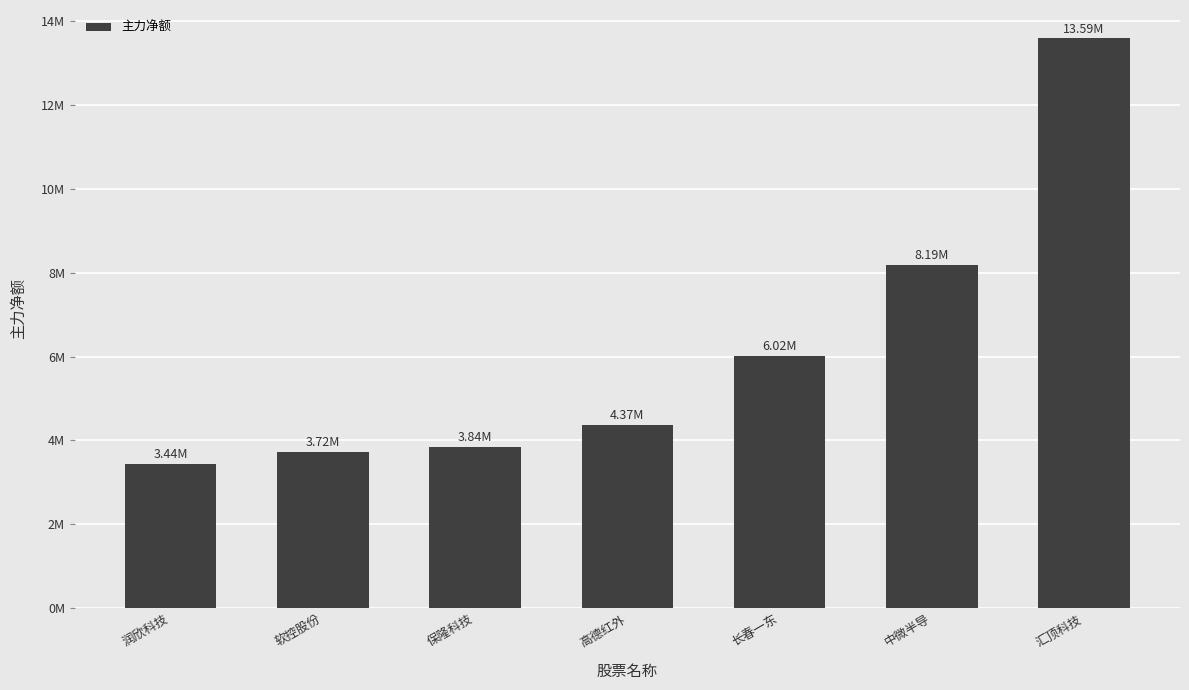

Does the chart contain any negative values?

No